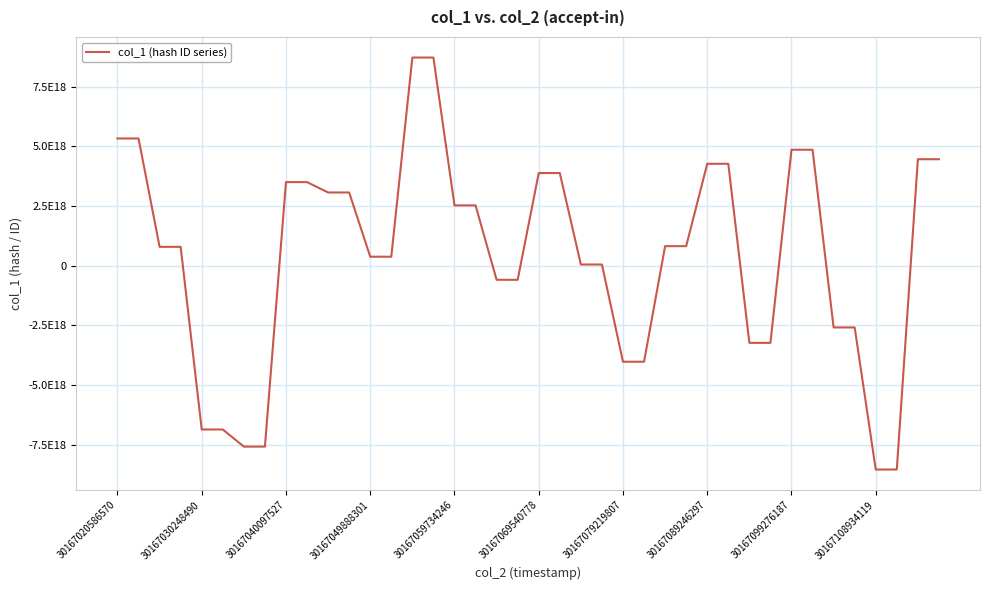

Which category has the highest value across all series?

14